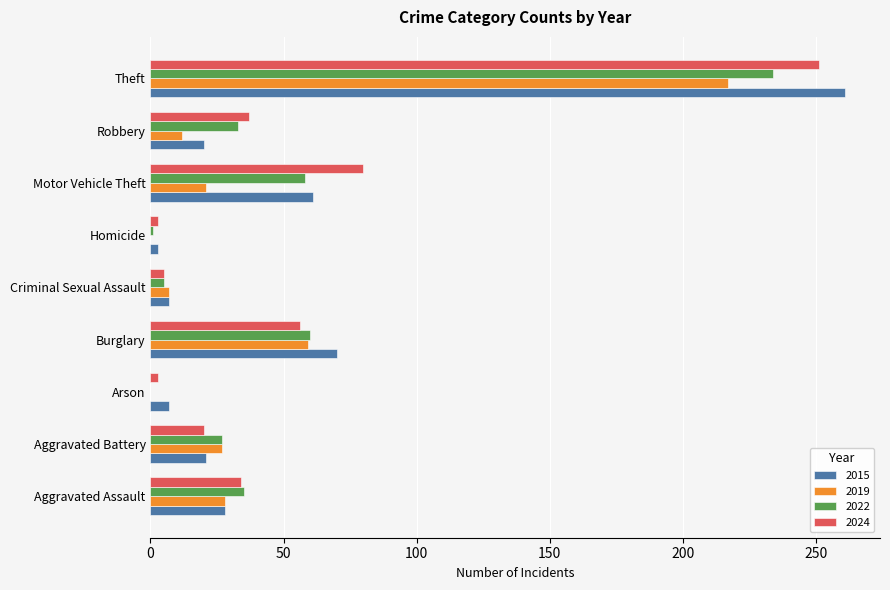

At which label is 2024 closest to 127?

Motor Vehicle Theft